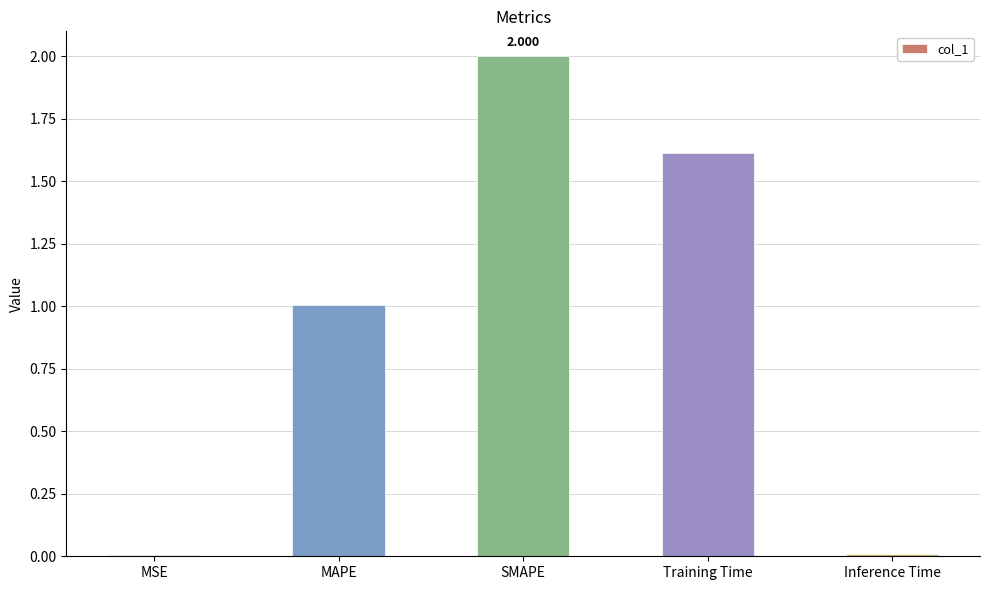

Which label corresponds to the largest value in the chart?

SMAPE